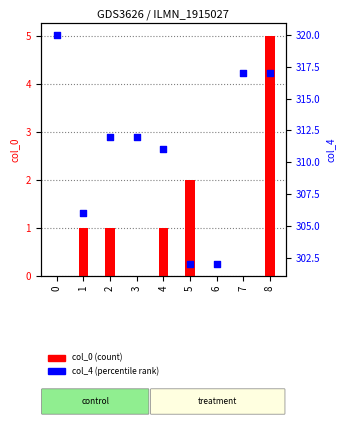

What is the total value across all series at 6?

302